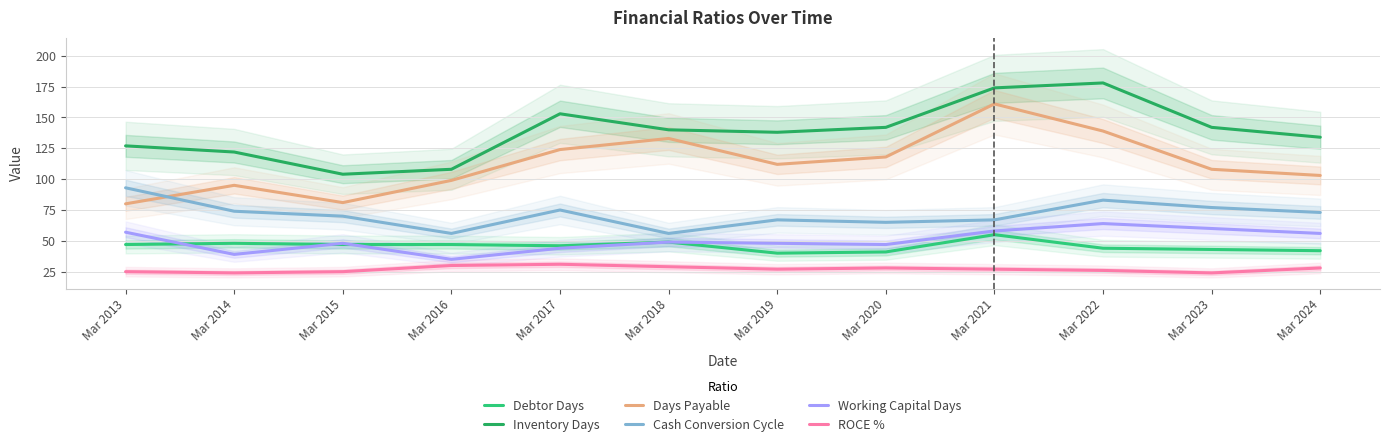

Where is the first local maximum for Inventory Days?

Mar 2017